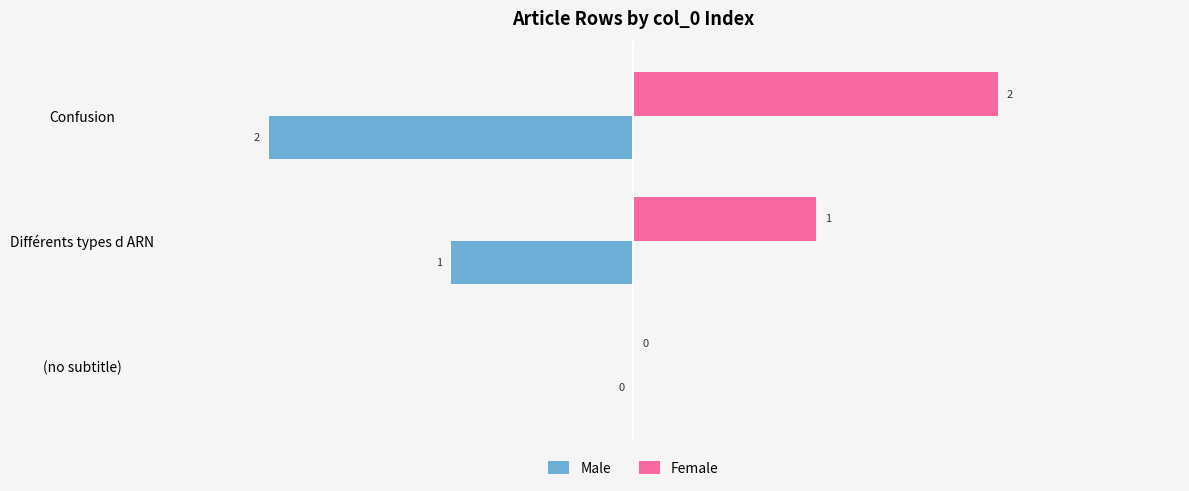

Is the value of Female at Différents types d ARN greater than the value of Male at Confusion?

Yes